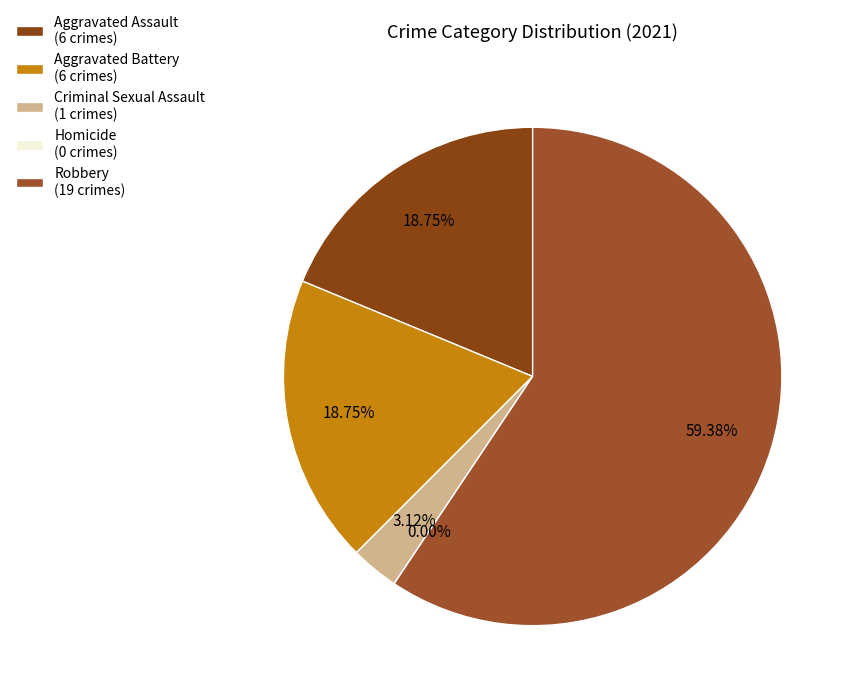

To the nearest percent, what is the combined percentage of Aggravated Battery and Criminal Sexual Assault?

22%